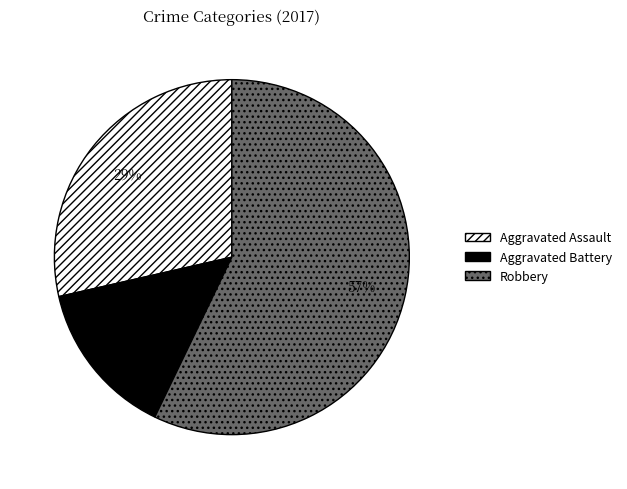

Which slice is the largest?

Robbery